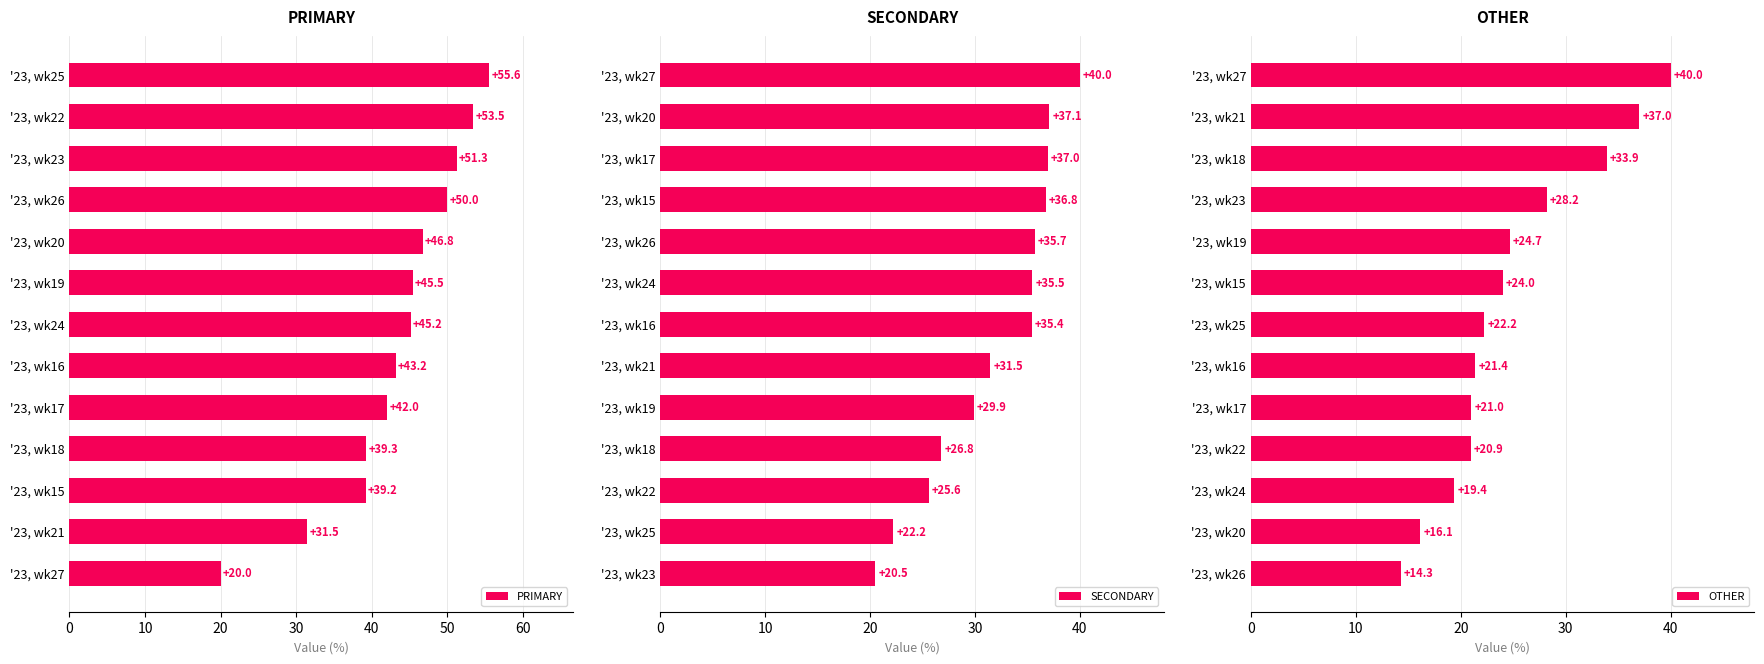

List the labels in order of PRIMARY value, largest first.

'23, wk25, '23, wk22, '23, wk23, '23, wk26, '23, wk20, '23, wk19, '23, wk24, '23, wk16, '23, wk17, '23, wk18, '23, wk15, '23, wk21, '23, wk27